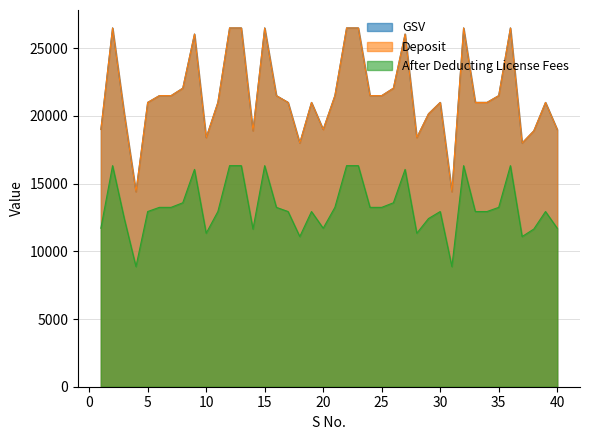

Which series has the largest range (max minus min)?

GSV